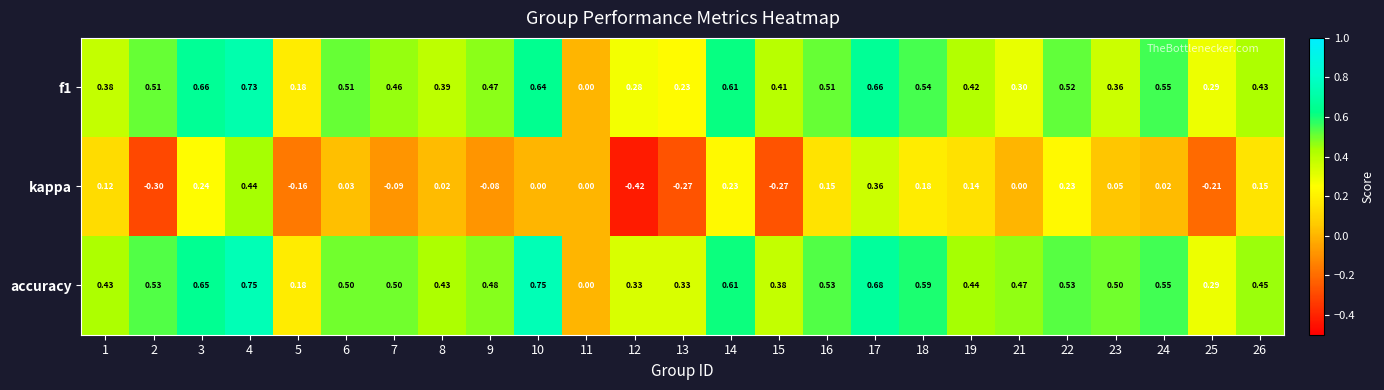

Which series has the widest spread of values?

kappa